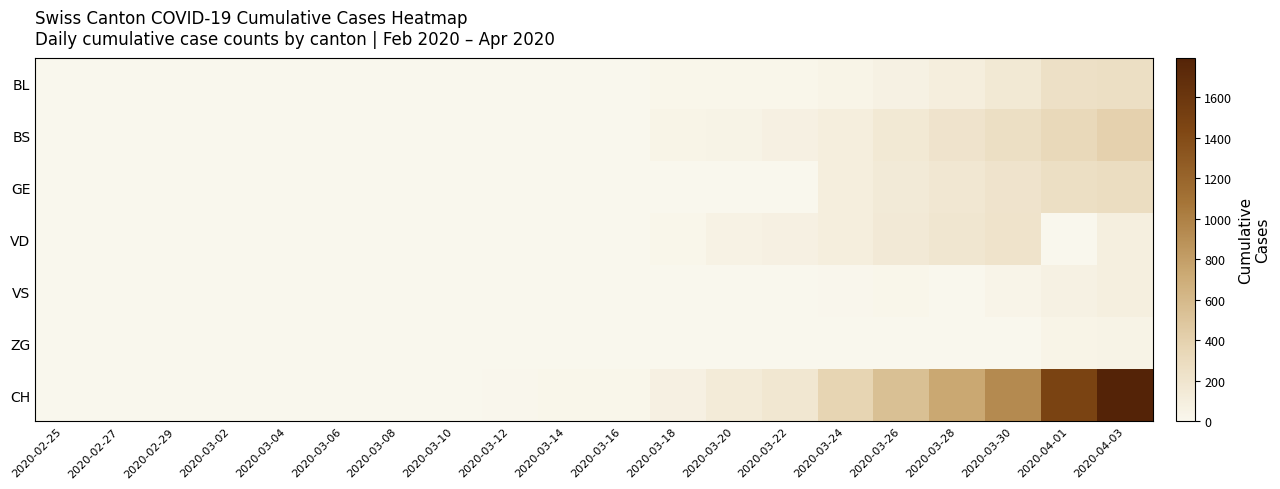

Which series has the largest total across all categories?

CH